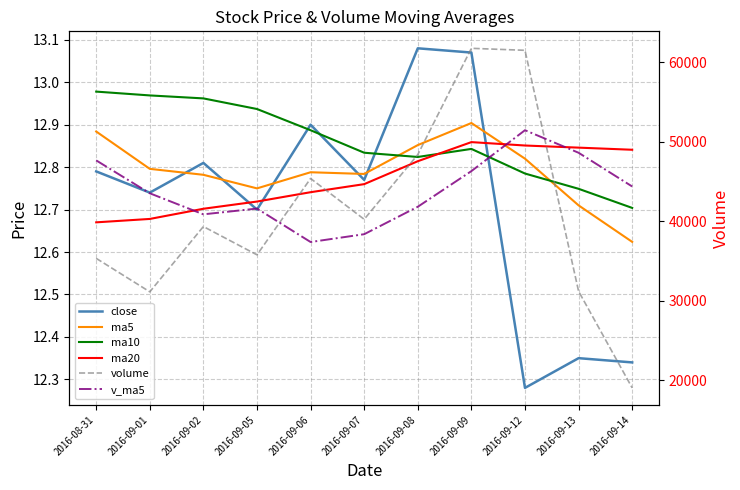

Reading right to left, what are all the values shown in this chart?

close: 2016-09-14=12.3	2016-09-13=12.3	2016-09-12=12.3	2016-09-09=13.1	2016-09-08=13.1	2016-09-07=12.8	2016-09-06=12.9	2016-09-05=12.7	2016-09-02=12.8	2016-09-01=12.7	2016-08-31=12.8
ma5: 2016-09-14=12.6	2016-09-13=12.7	2016-09-12=12.8	2016-09-09=12.9	2016-09-08=12.9	2016-09-07=12.8	2016-09-06=12.8	2016-09-05=12.8	2016-09-02=12.8	2016-09-01=12.8	2016-08-31=12.9
ma10: 2016-09-14=12.7	2016-09-13=12.7	2016-09-12=12.8	2016-09-09=12.8	2016-09-08=12.8	2016-09-07=12.8	2016-09-06=12.9	2016-09-05=12.9	2016-09-02=13.0	2016-09-01=13.0	2016-08-31=13.0
ma20: 2016-09-14=12.8	2016-09-13=12.8	2016-09-12=12.9	2016-09-09=12.9	2016-09-08=12.8	2016-09-07=12.8	2016-09-06=12.7	2016-09-05=12.7	2016-09-02=12.7	2016-09-01=12.7	2016-08-31=12.7
volume: 2016-09-14=19017.0	2016-09-13=31181.2	2016-09-12=61513.6	2016-09-09=61765.1	2016-09-08=48383.3	2016-09-07=40238.5	2016-09-06=45377.2	2016-09-05=35764.7	2016-09-02=39326.1	2016-09-01=31108.0	2016-08-31=35321.6
v_ma5: 2016-09-14=44372.0	2016-09-13=48616.3	2016-09-12=51455.5	2016-09-09=46305.8	2016-09-08=41818.0	2016-09-07=38362.9	2016-09-06=37379.5	2016-09-05=41588.5	2016-09-02=40863.9	2016-09-01=43514.6	2016-08-31=47654.9